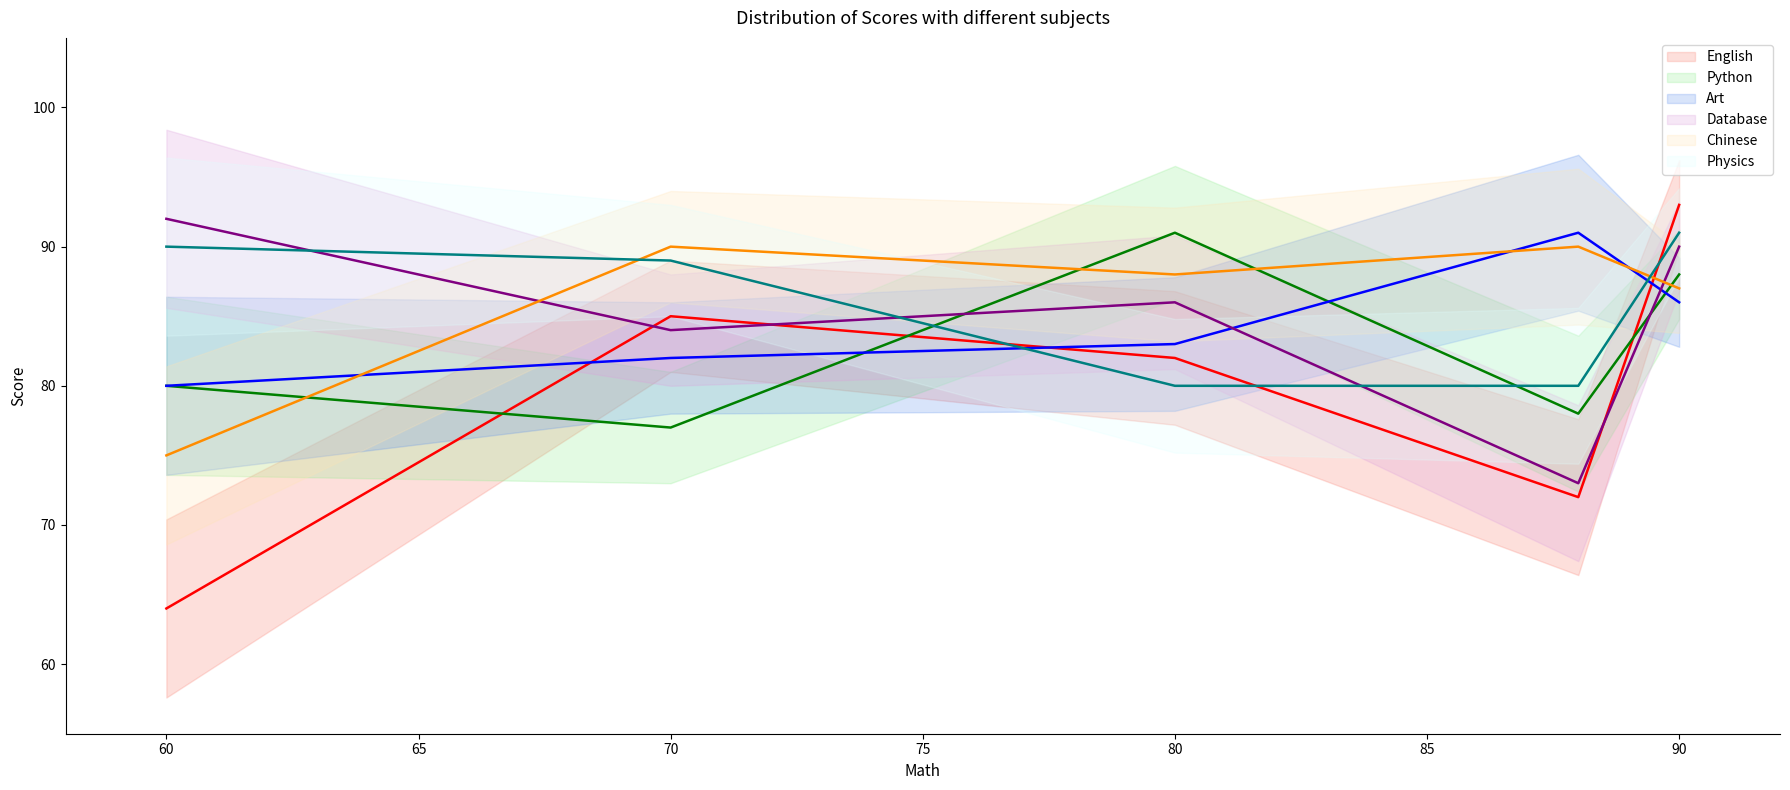

Rank the series by their maximum value, from highest to lowest.

English, Database, Python, Art, Physics, Chinese